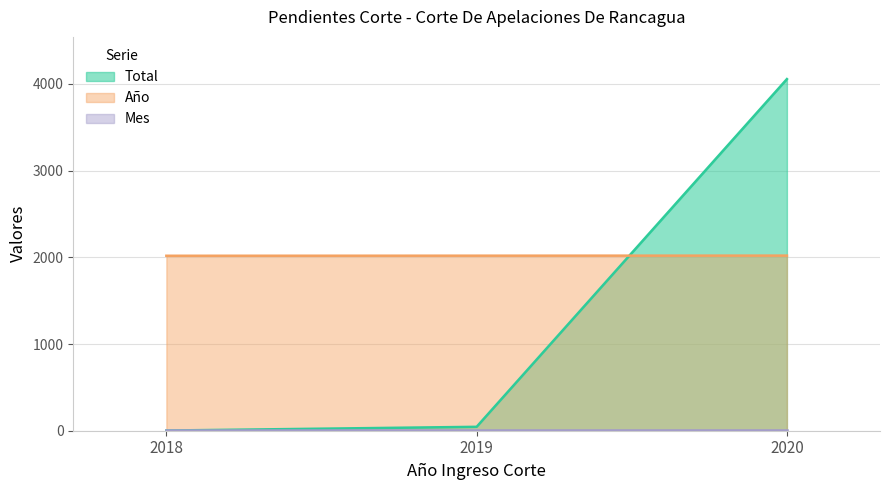

Is it true that Año equals 2018 at 2018?

True